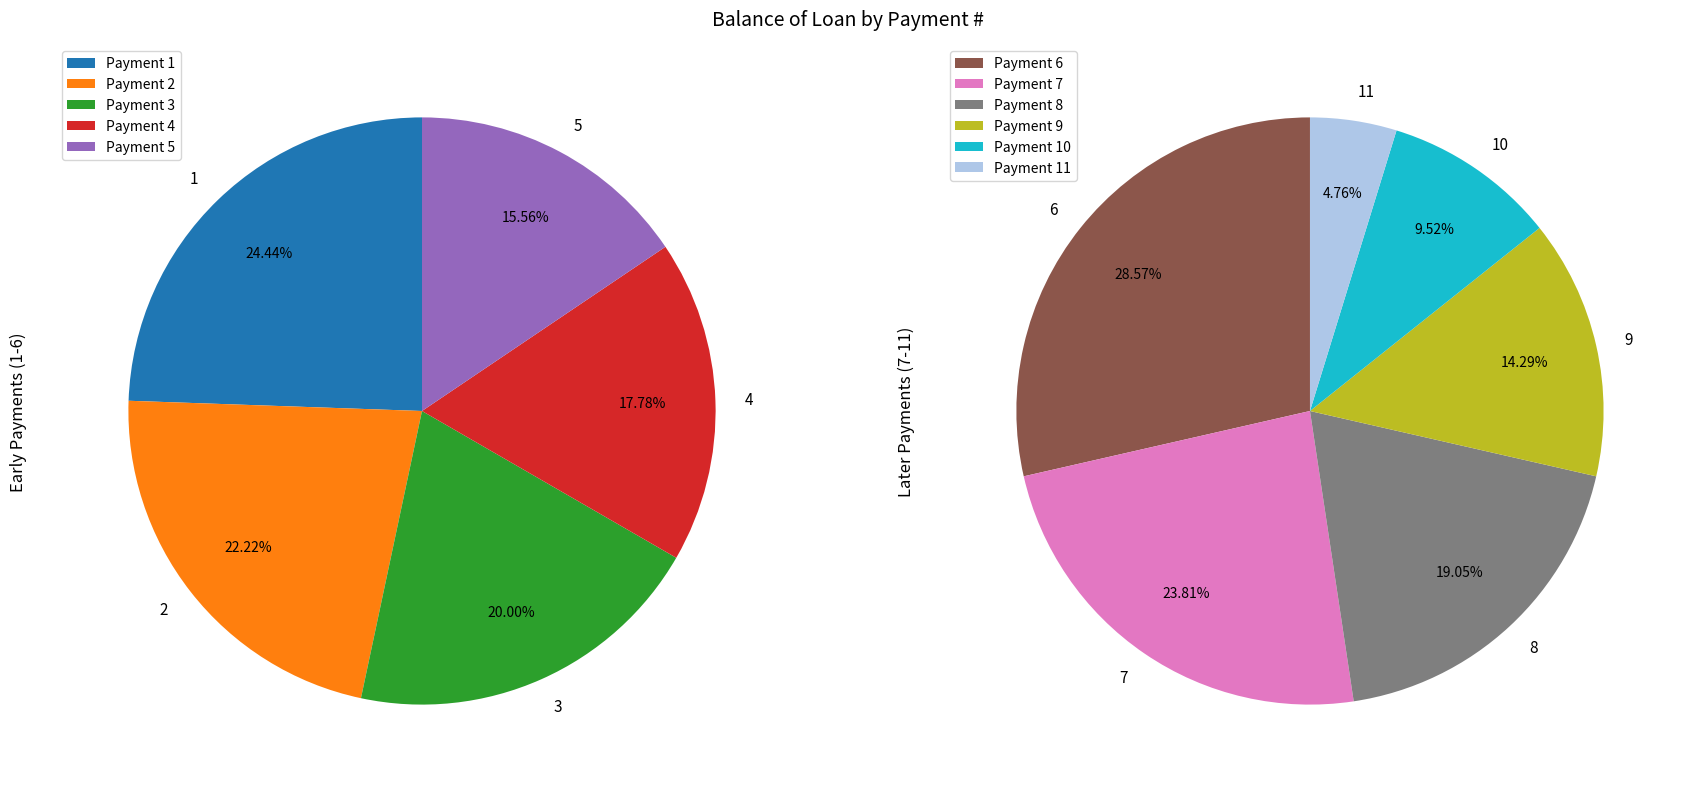

Which slice is the largest?

1